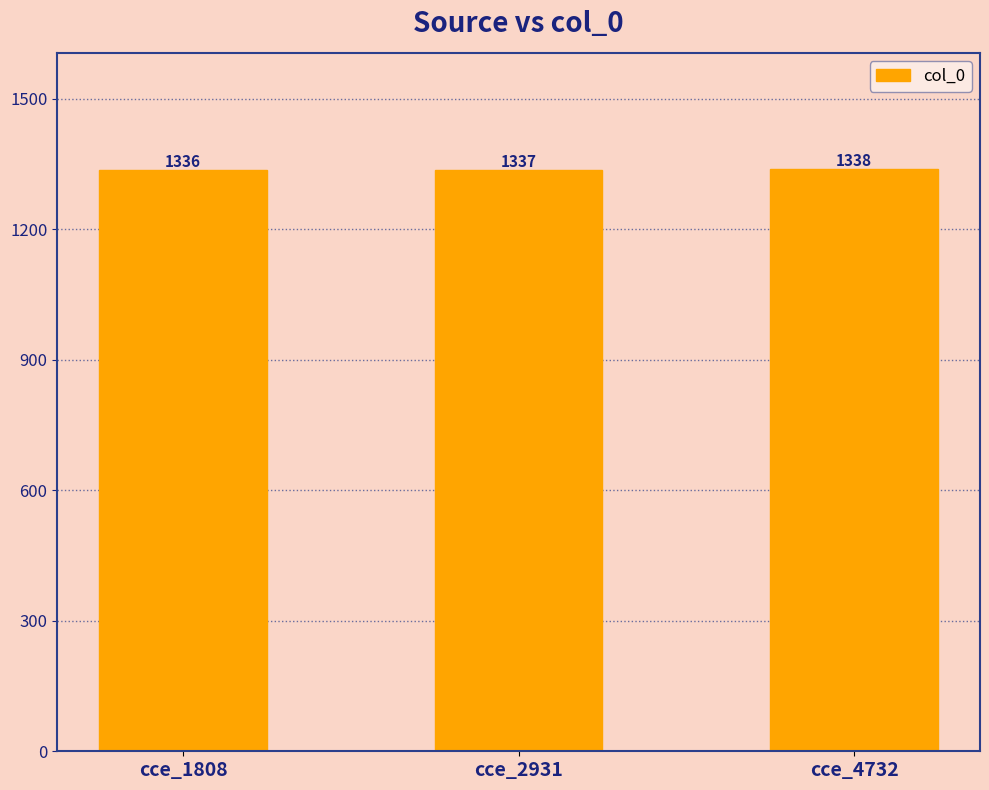

Rank the categories by value from lowest to highest.

cce_1808, cce_2931, cce_4732